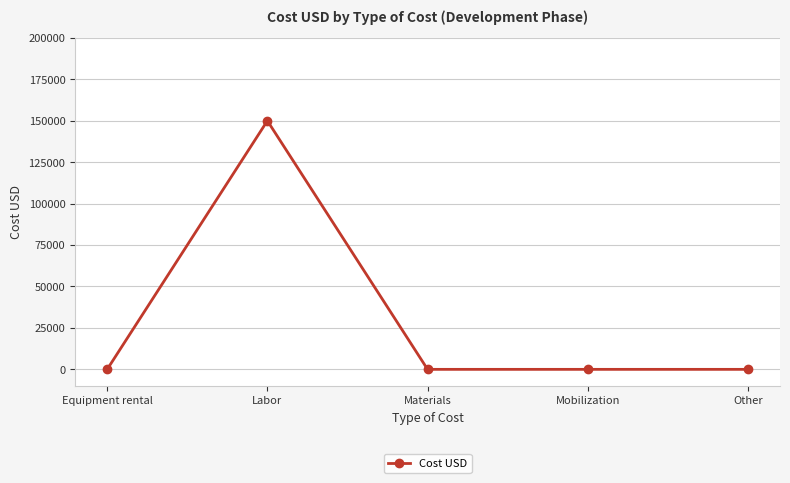

Between Labor and Equipment rental, which is larger?

Labor